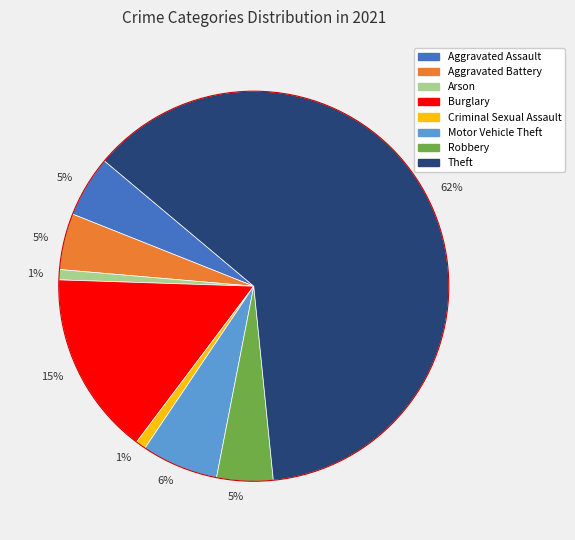

Is there a majority slice in this chart?

Yes